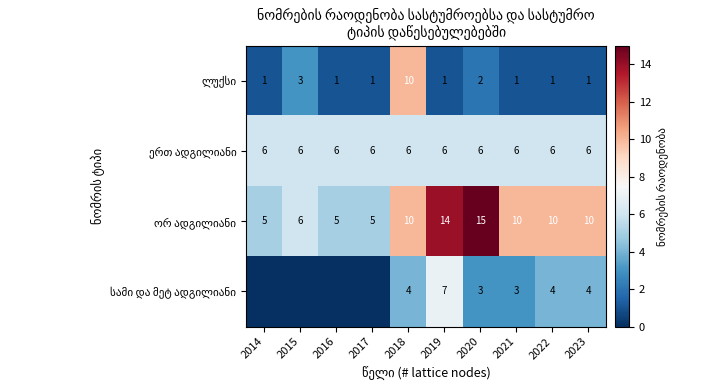

What is the total value across all series at 2022?

21